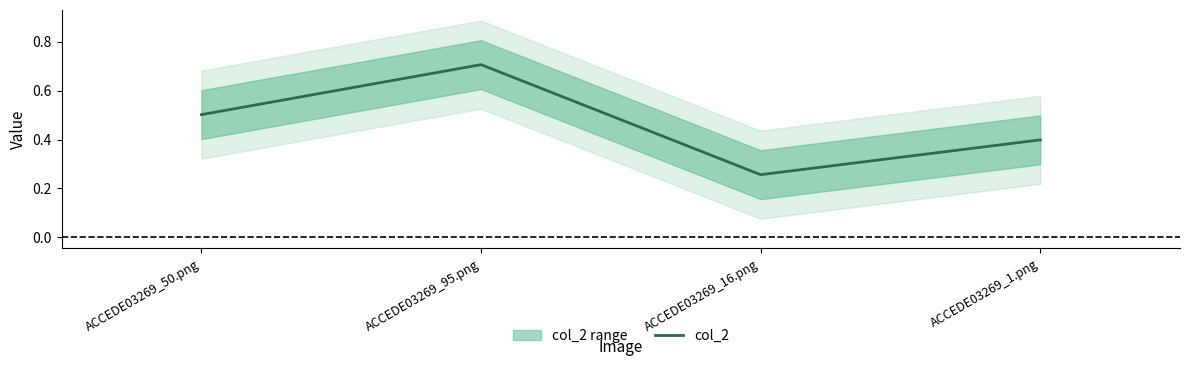

How many points are higher than both their immediate neighbors (excluding endpoints)?

1